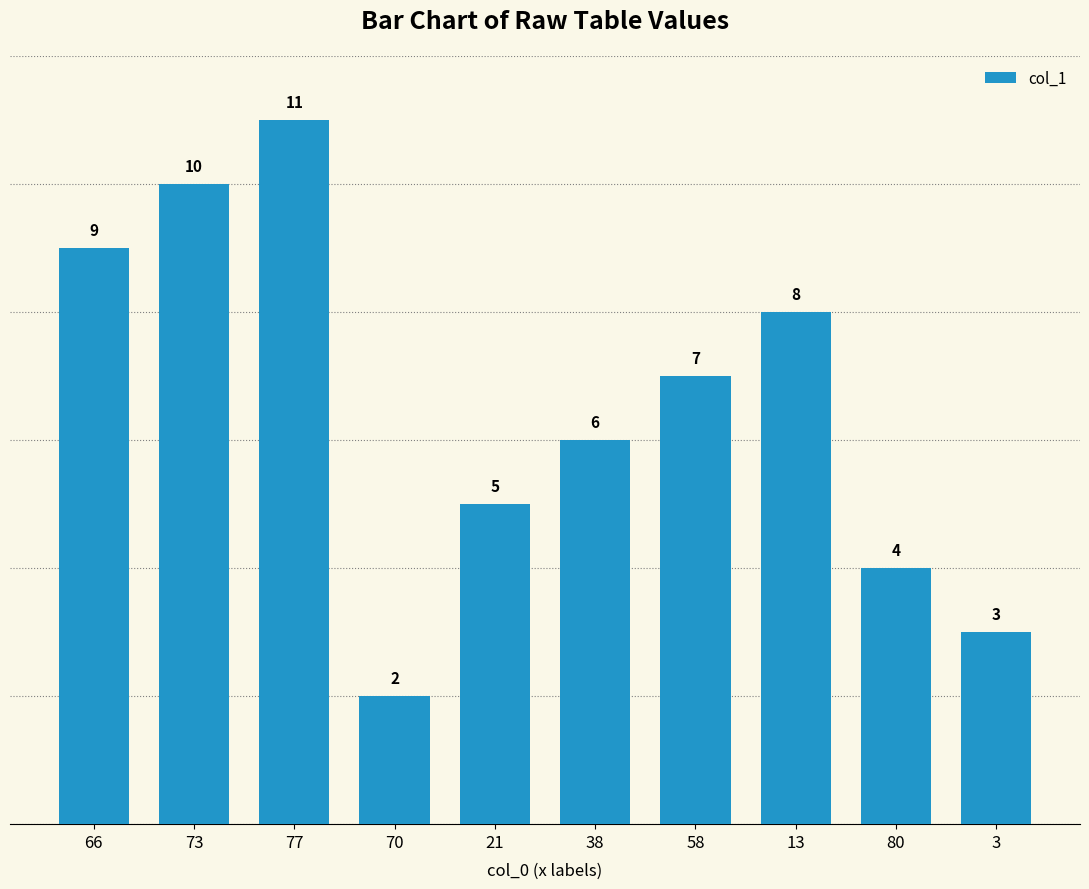

What is the ratio of the value at 73 to the value at 70?

5.0